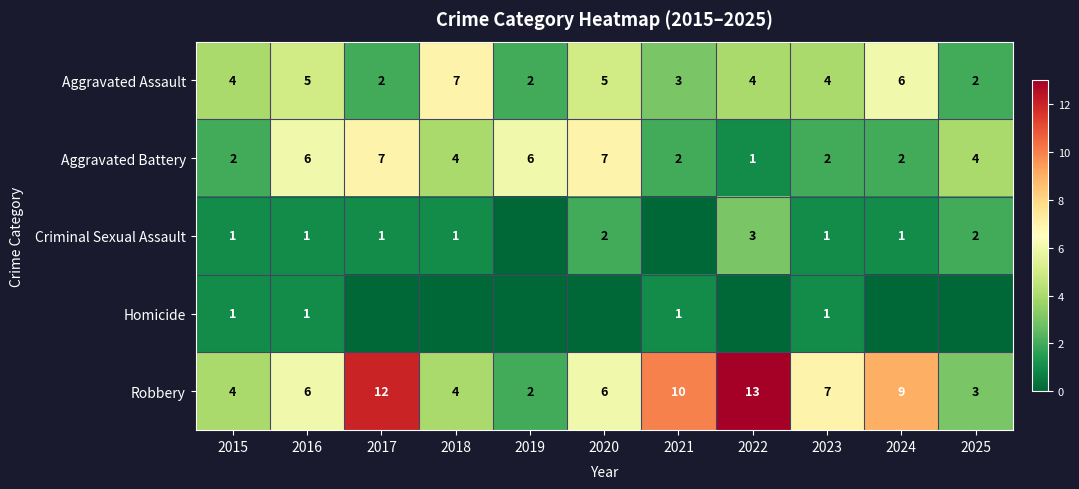

List the series in order of their peak value, lowest first.

Homicide, Criminal Sexual Assault, Aggravated Assault, Aggravated Battery, Robbery